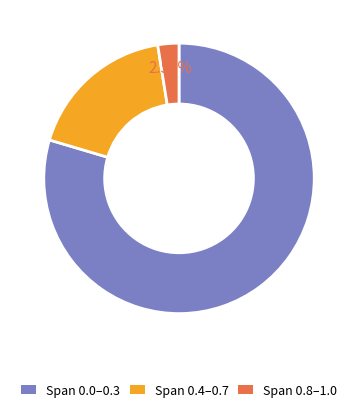

Which category accounts for the majority?

Span 0.0–0.3